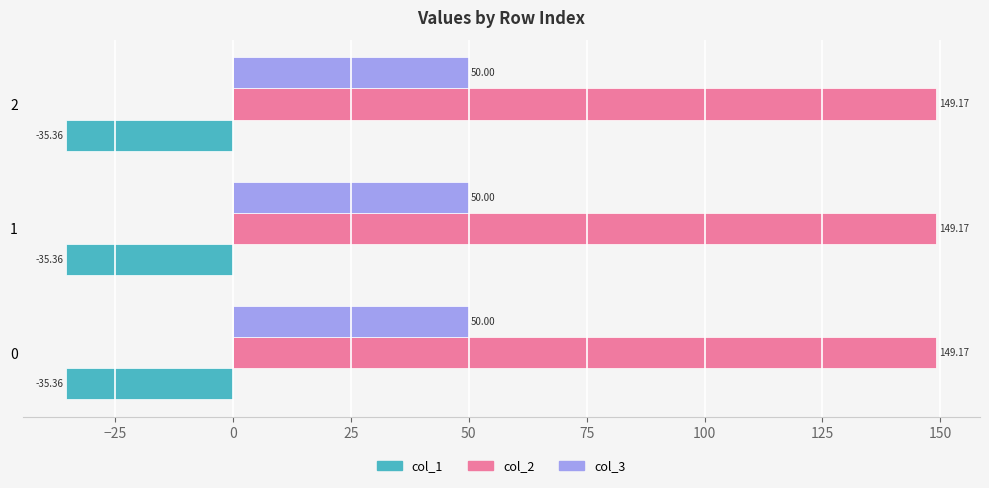

What is the difference between the highest and lowest values at 2?

184.5